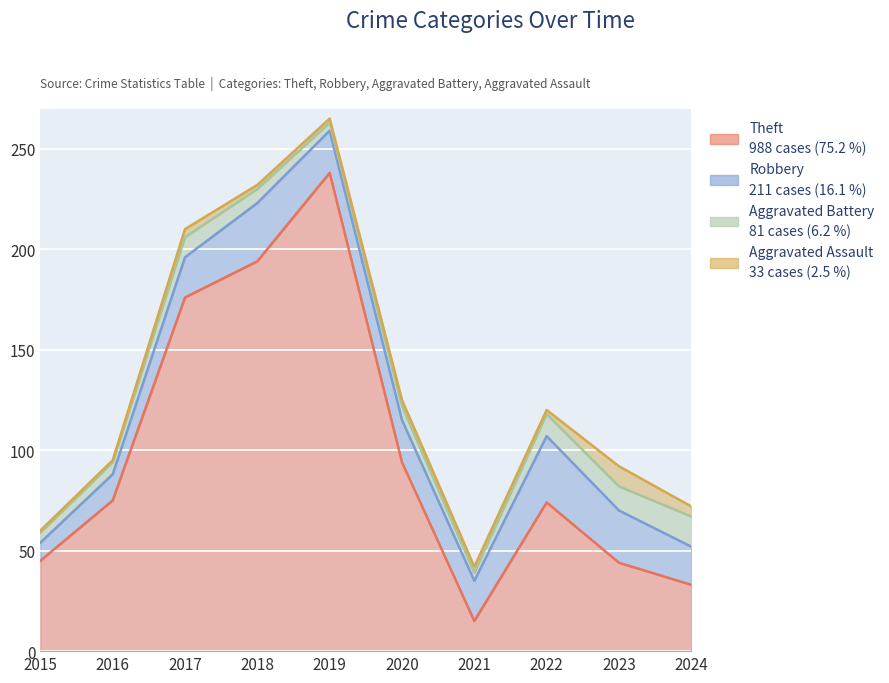

What is the maximum value for Theft?

238